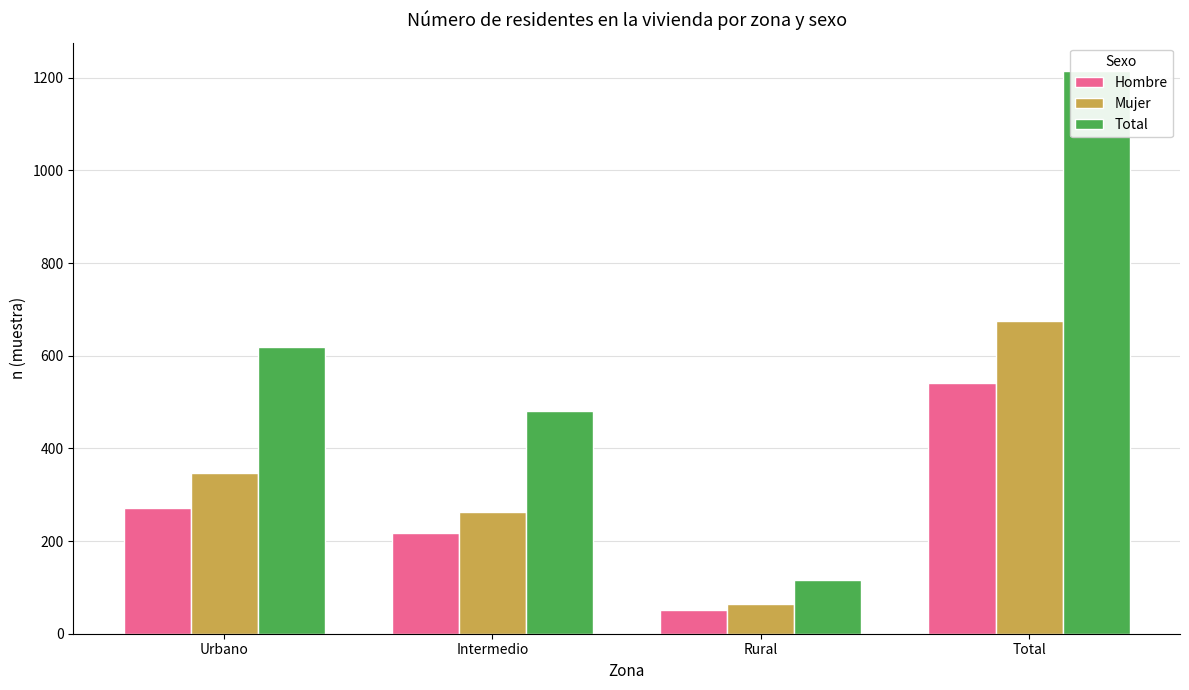

Reading right to left, extract all data points from this chart.

Hombre: Total=541	Rural=52	Intermedio=217	Urbano=272
Mujer: Total=674	Rural=64	Intermedio=263	Urbano=347
Total: Total=1215	Rural=116	Intermedio=480	Urbano=619